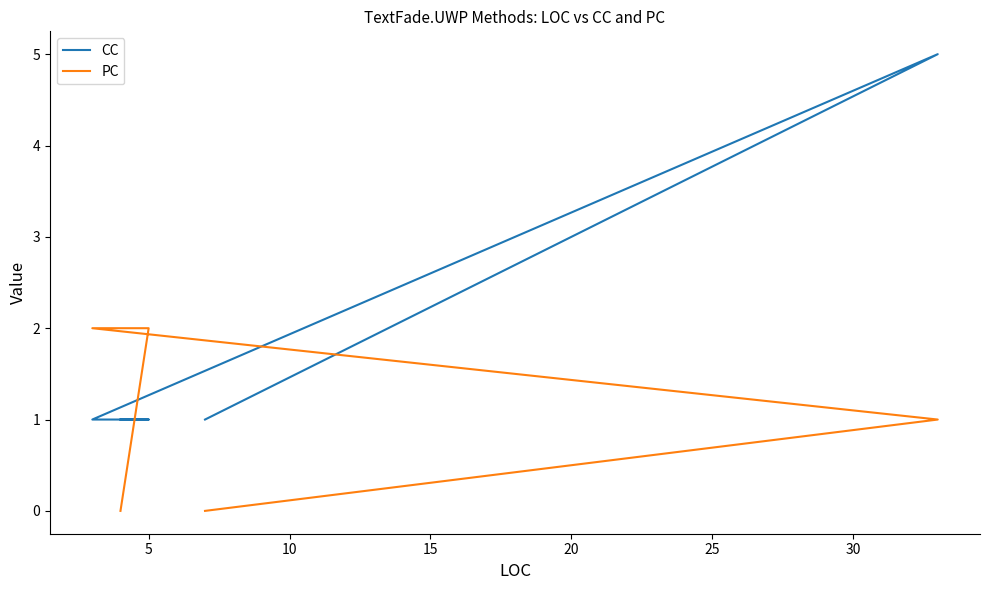

Reading left to right, list all the values displayed in this chart.

CC: 1	5	1	1	1
PC: 0	1	2	2	0